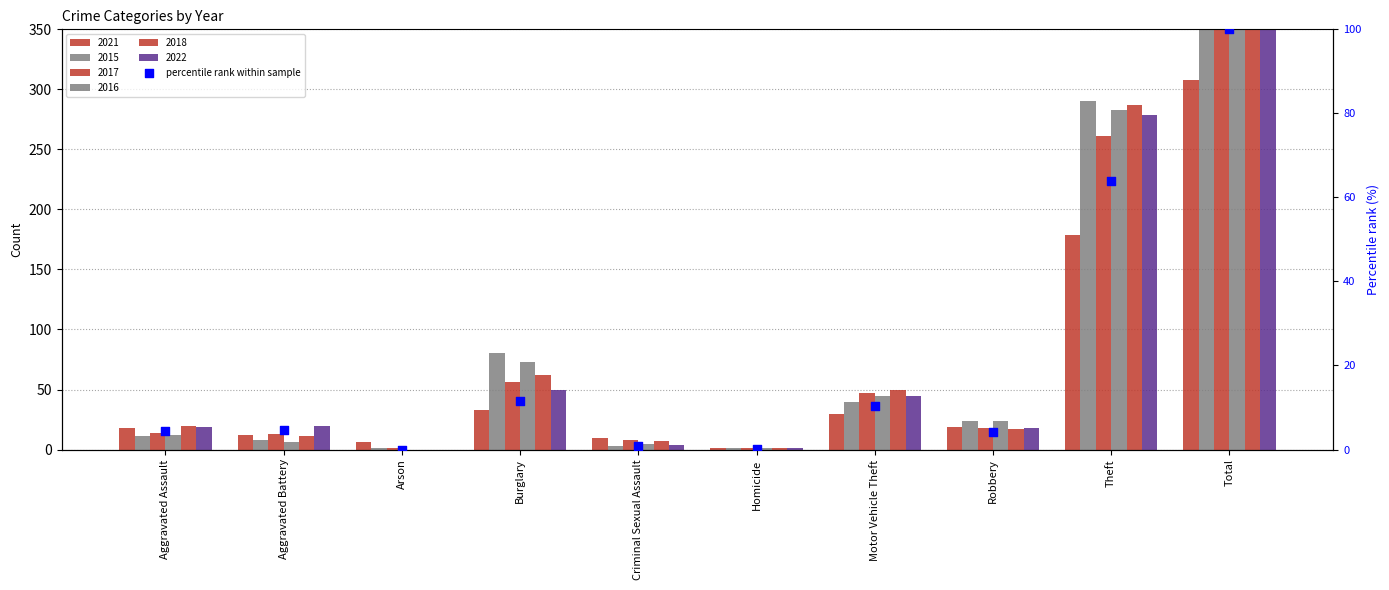

Which has a higher value, Total or Arson?

Total